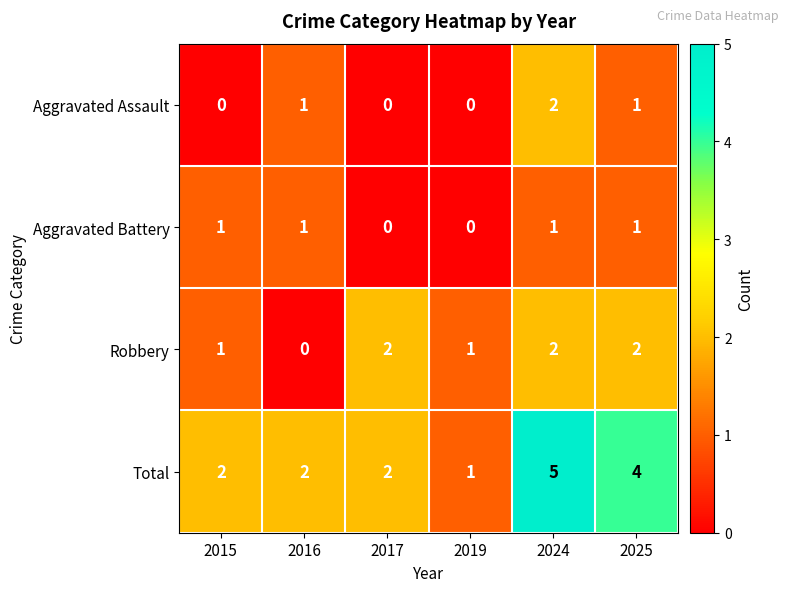

Count the Total values in the range 2 to 4.

4